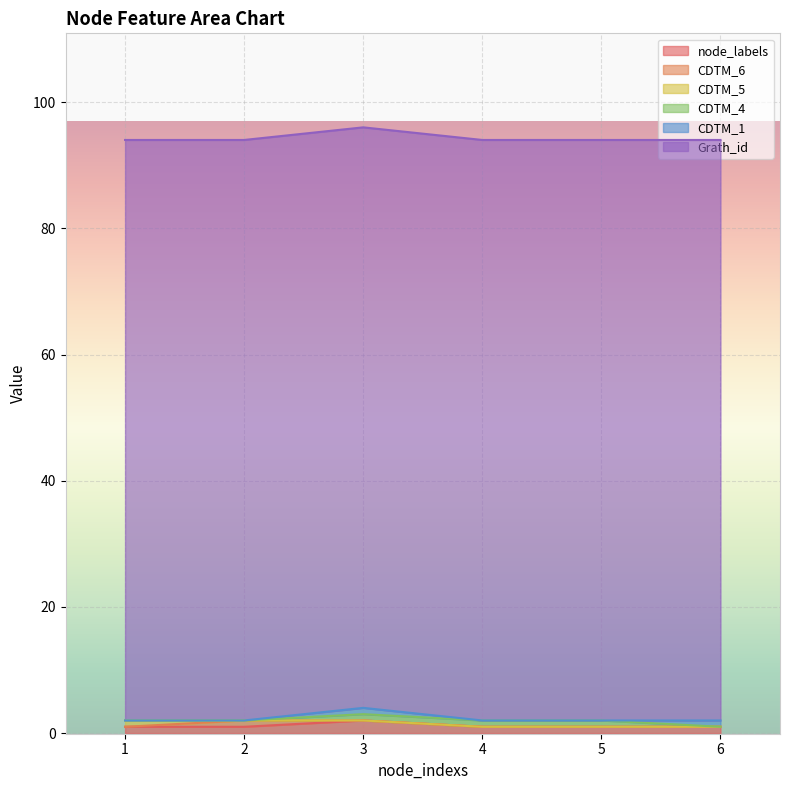

True or false: Grath_id and CDTM_1 cross at least once.

False